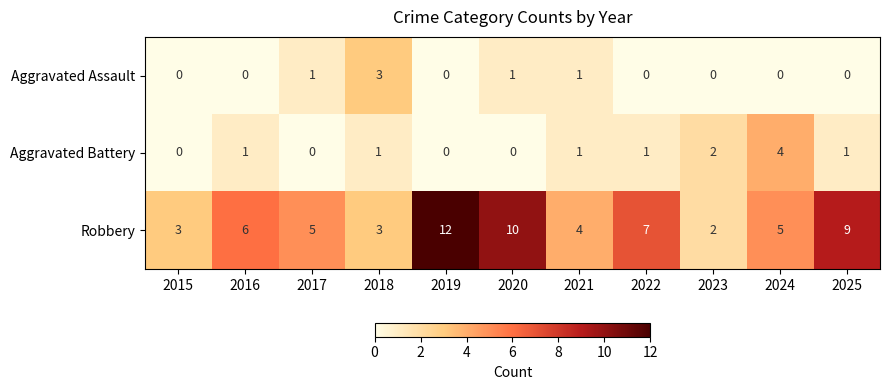

Which category has the highest value in the Aggravated Battery series?

2024